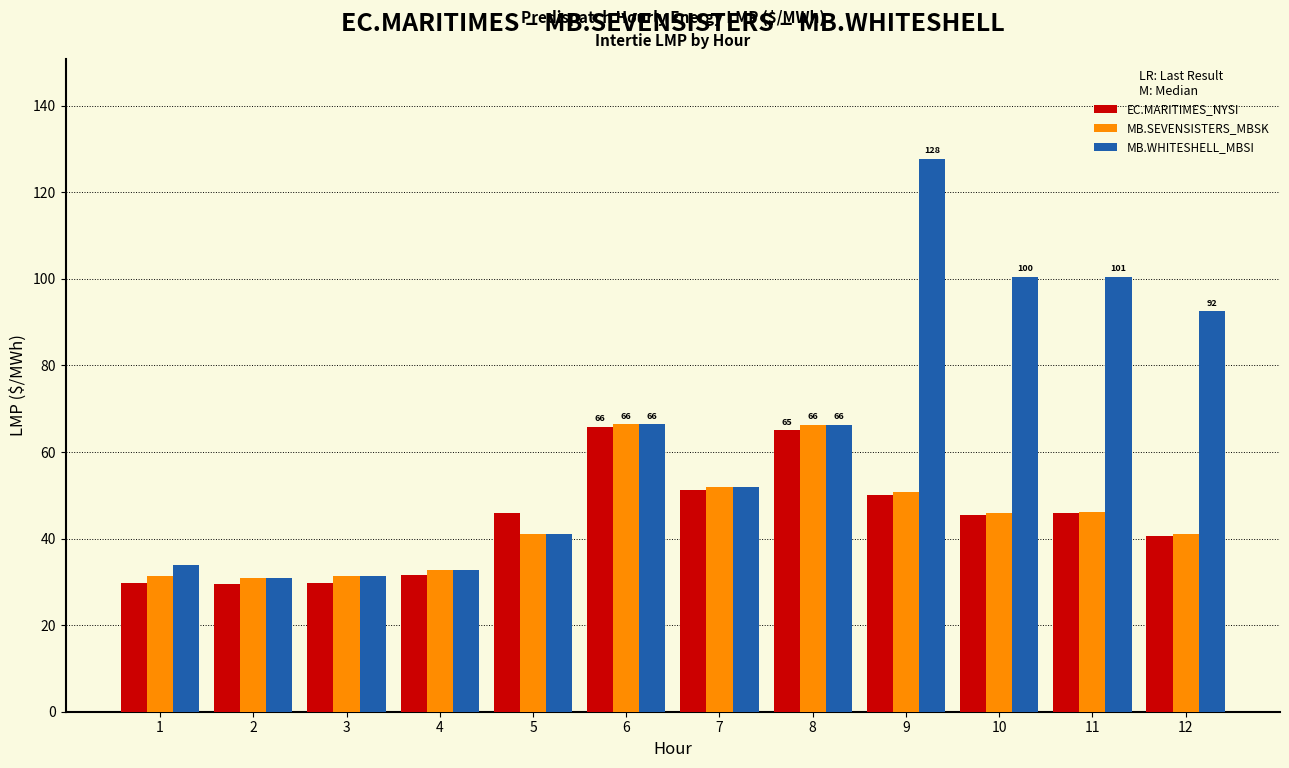

How many categories are shown in the chart?

12